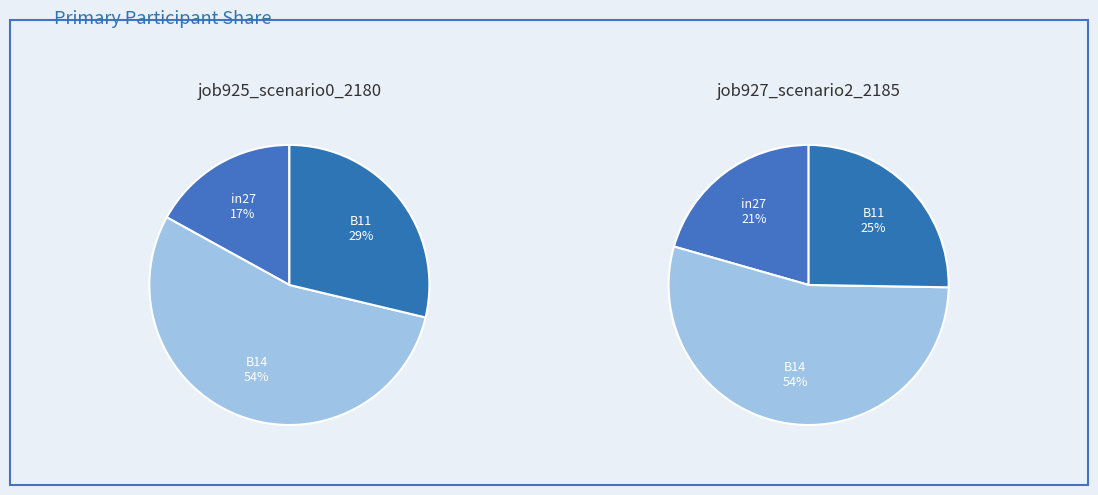

What percentage do in27 and B14 together represent?

71.3%